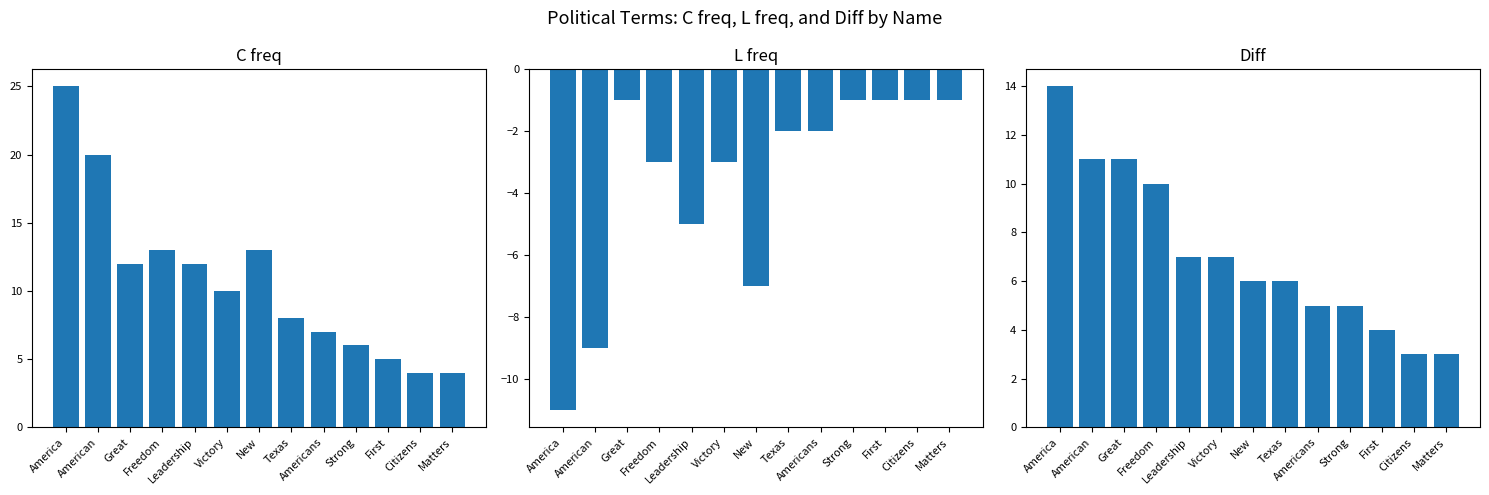

List the series in order of their peak value, highest first.

C freq, Diff, L freq